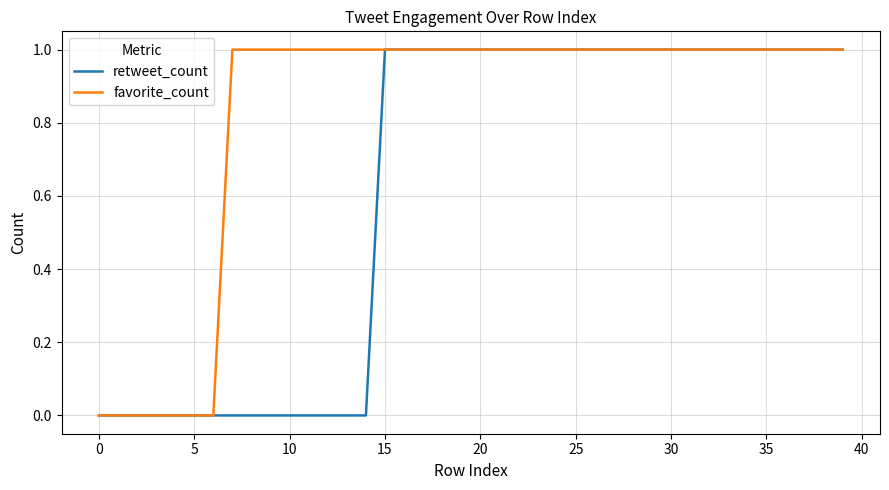

What is the sum of all retweet_count values?

25